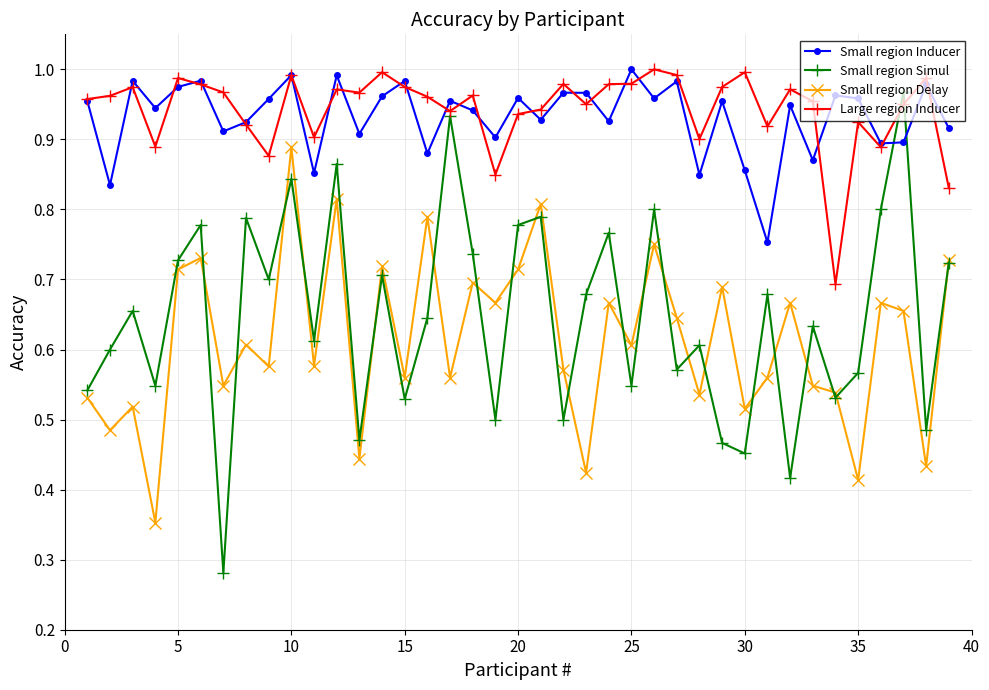

True or false: Small region Delay and Small region Inducer cross at least once.

False